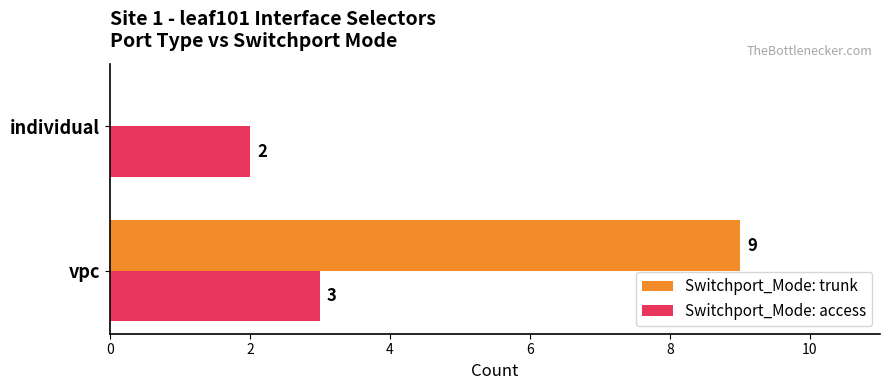

What is the sum of all Switchport_Mode: trunk values?

9